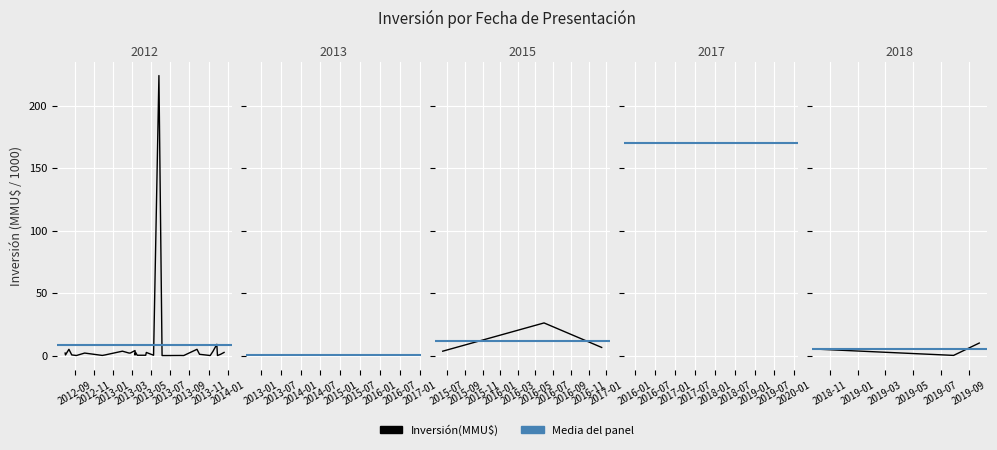

List the labels in order of value, largest first.

2013-01, 2012-09, 2012-11